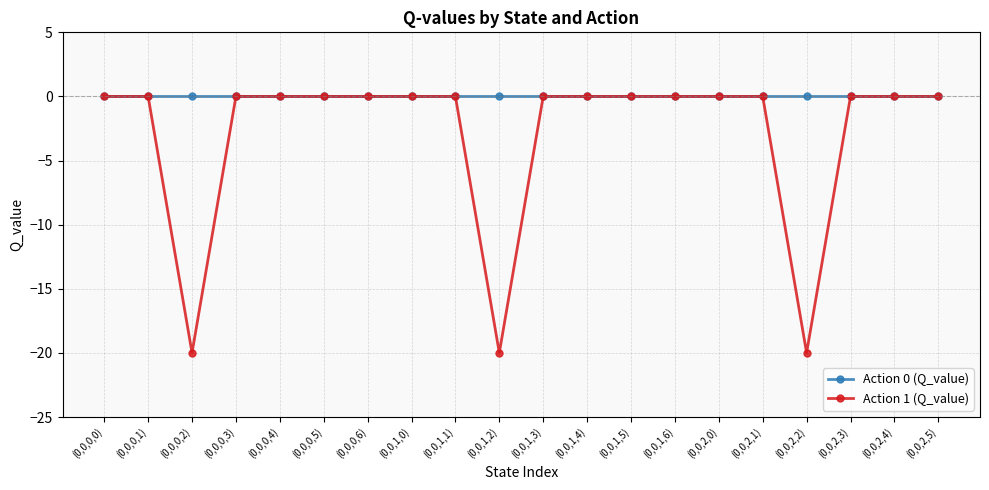

Count the number of categories in the chart.

20